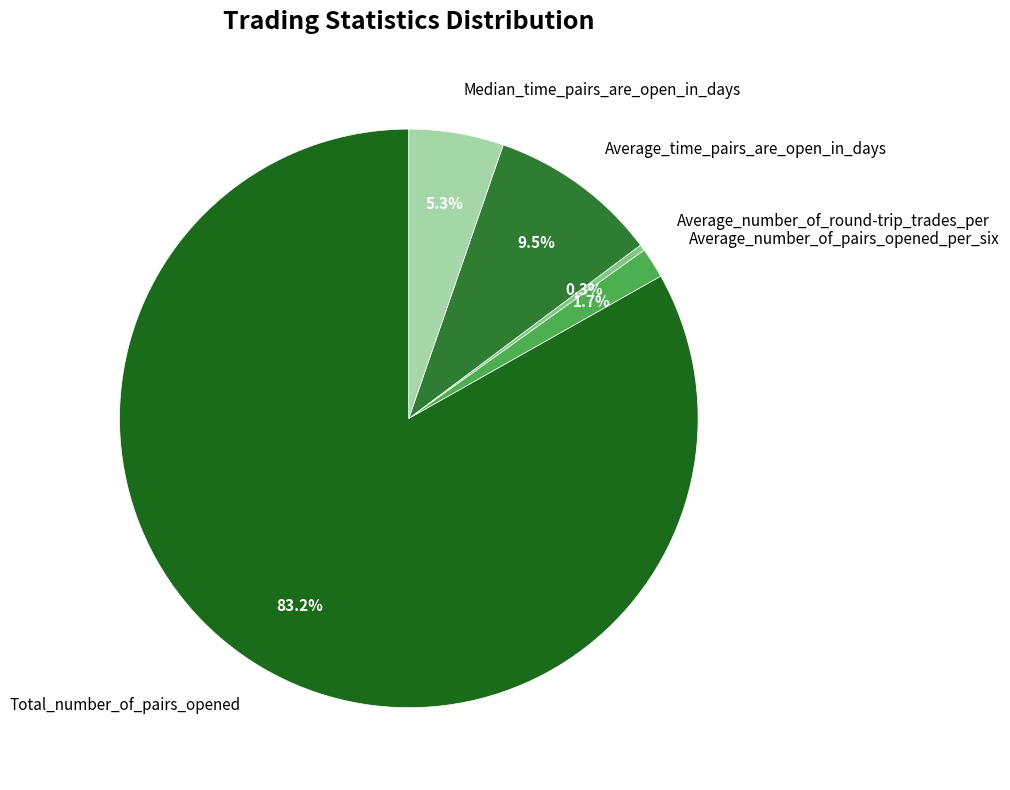

Which slice is the largest?

Total_number_of_pairs_opened